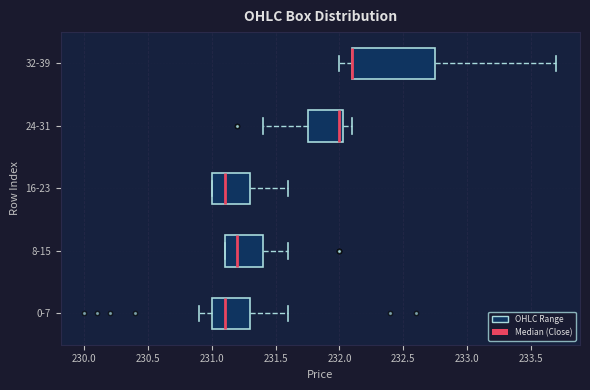

Where is the right edge of the box for 16-23 on the x-axis? The values are not printed on the chart, so give them approximately, as read against the axis.

231.30